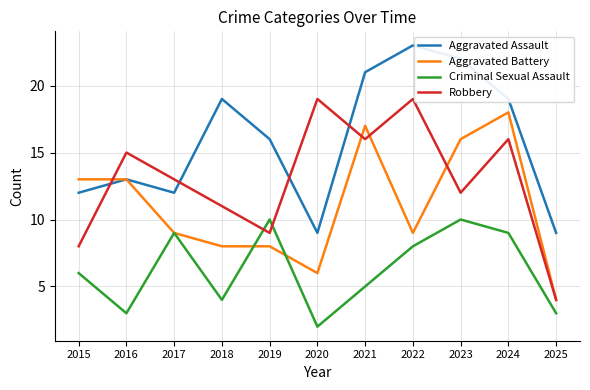

How many lines are shown in the chart?

4